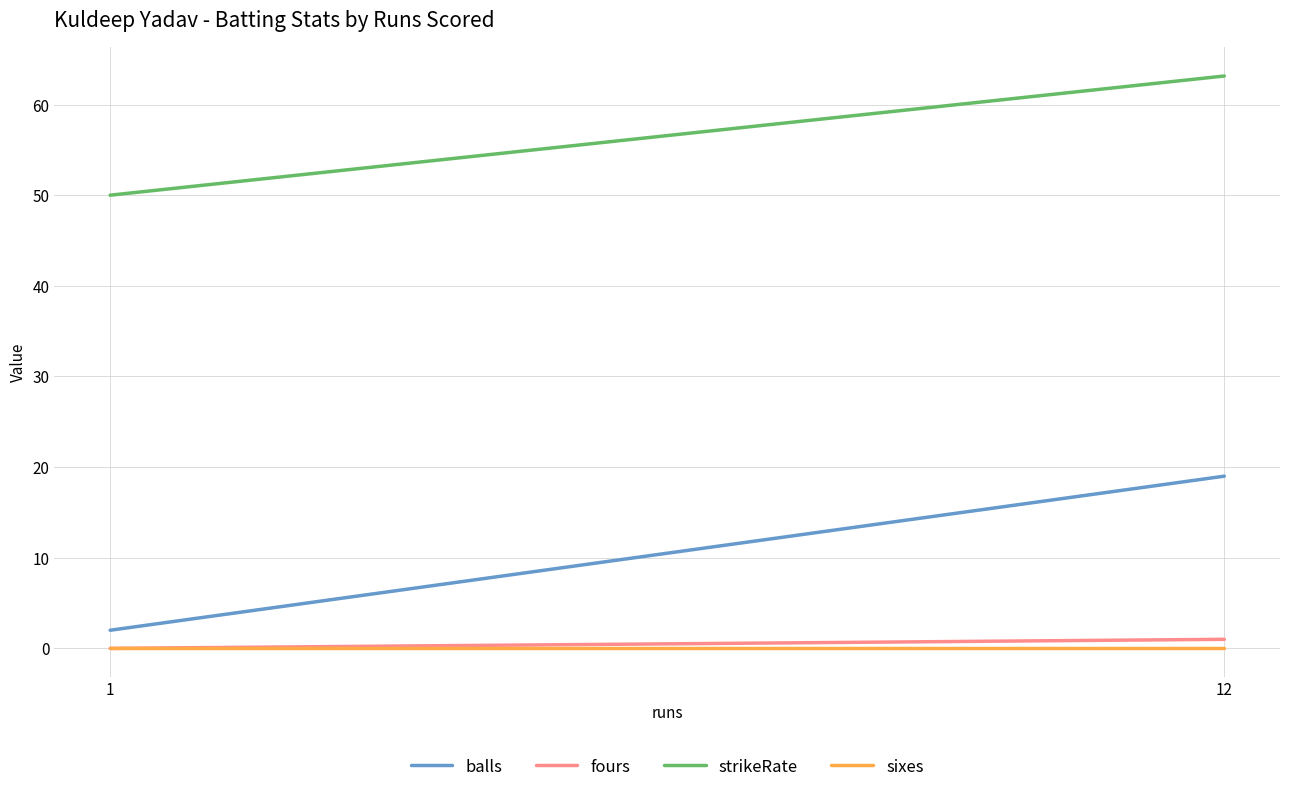

List the labels in order of balls value, largest first.

12, 1